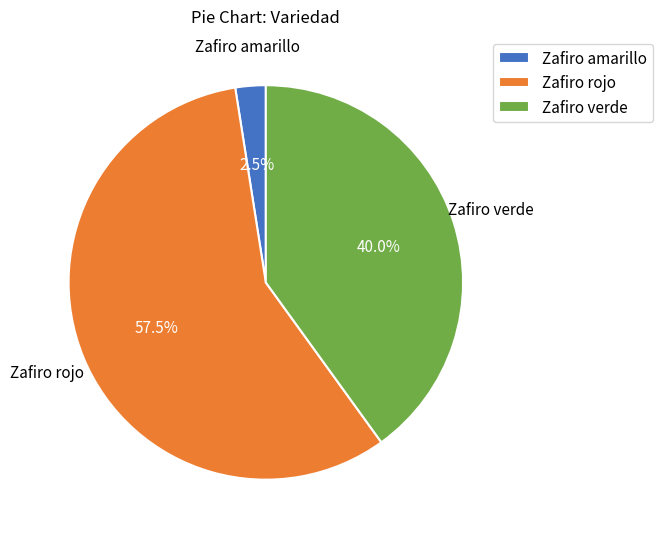

Which slice represents more than half of the pie?

Zafiro rojo